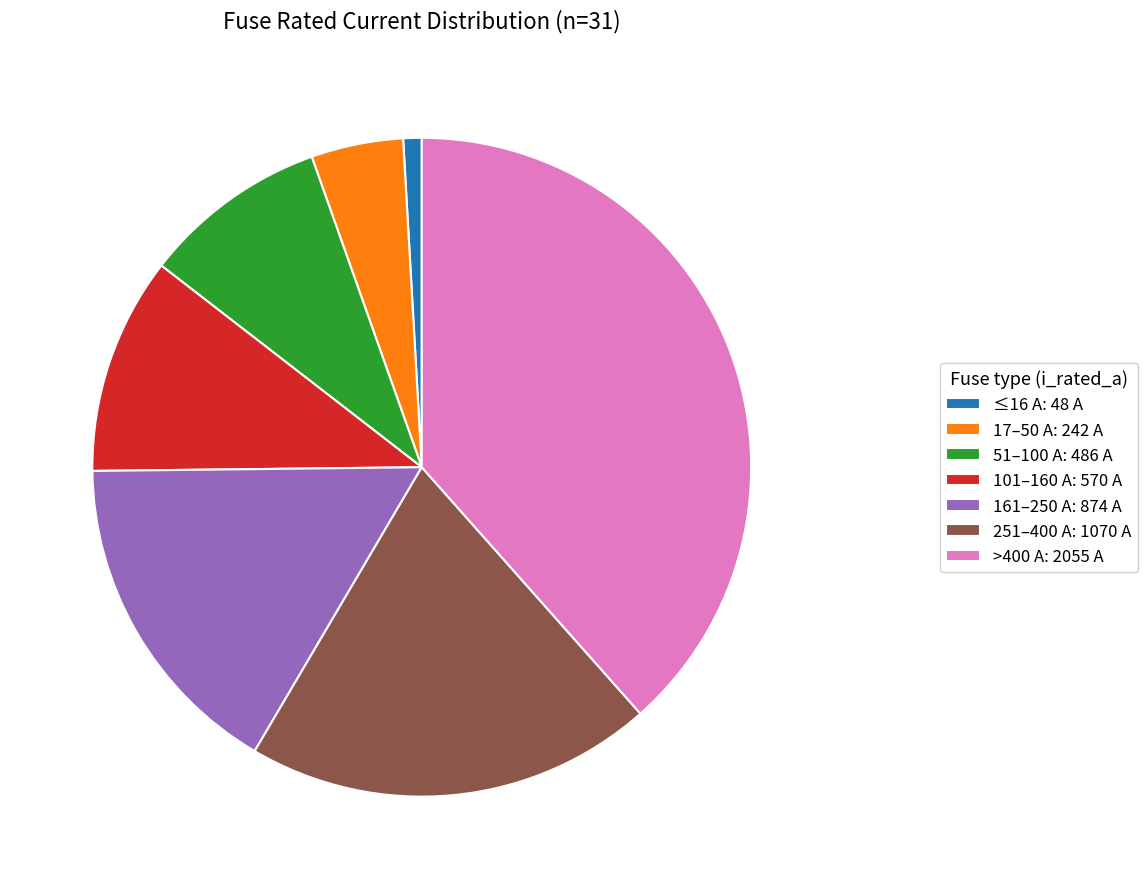

Is ≤16 A: 48 A the majority of the pie?

No